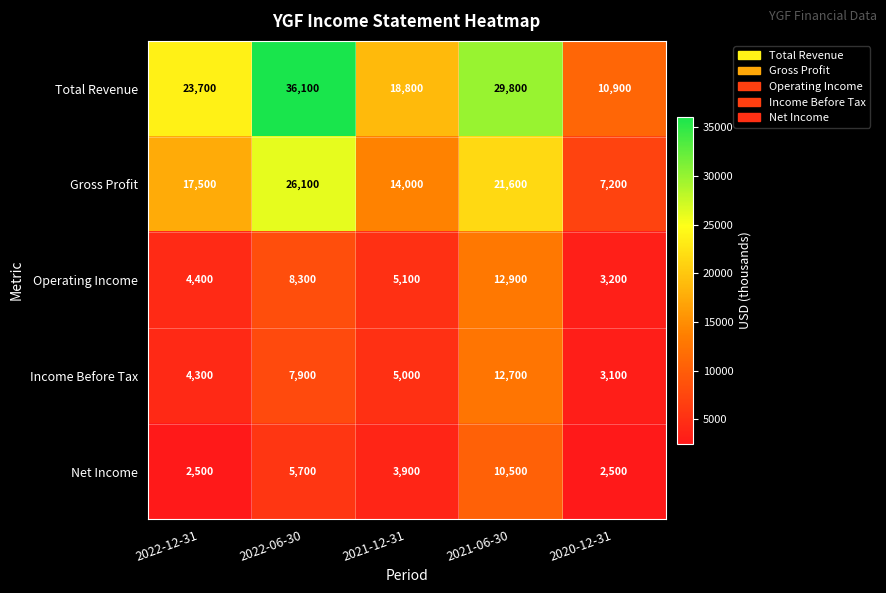

The Gross Profit series shows 21600 at 2021-06-30. True or false?

True